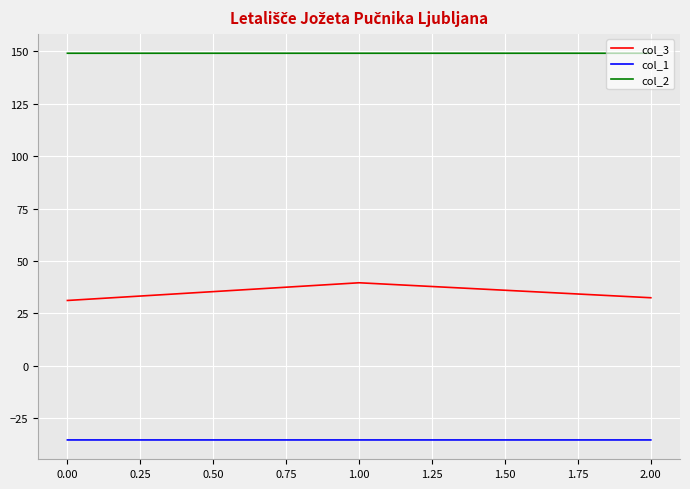

Rank the series by their maximum value, from lowest to highest.

col_1, col_3, col_2